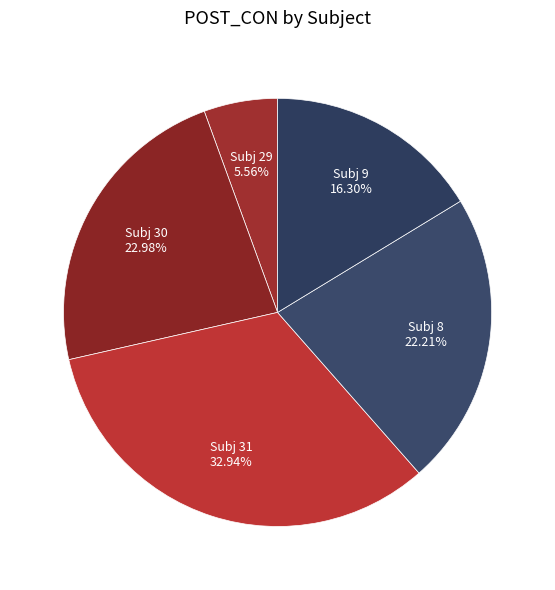

Rank the categories by value from highest to lowest.

Subj 31, Subj 30, Subj 8, Subj 9, Subj 29